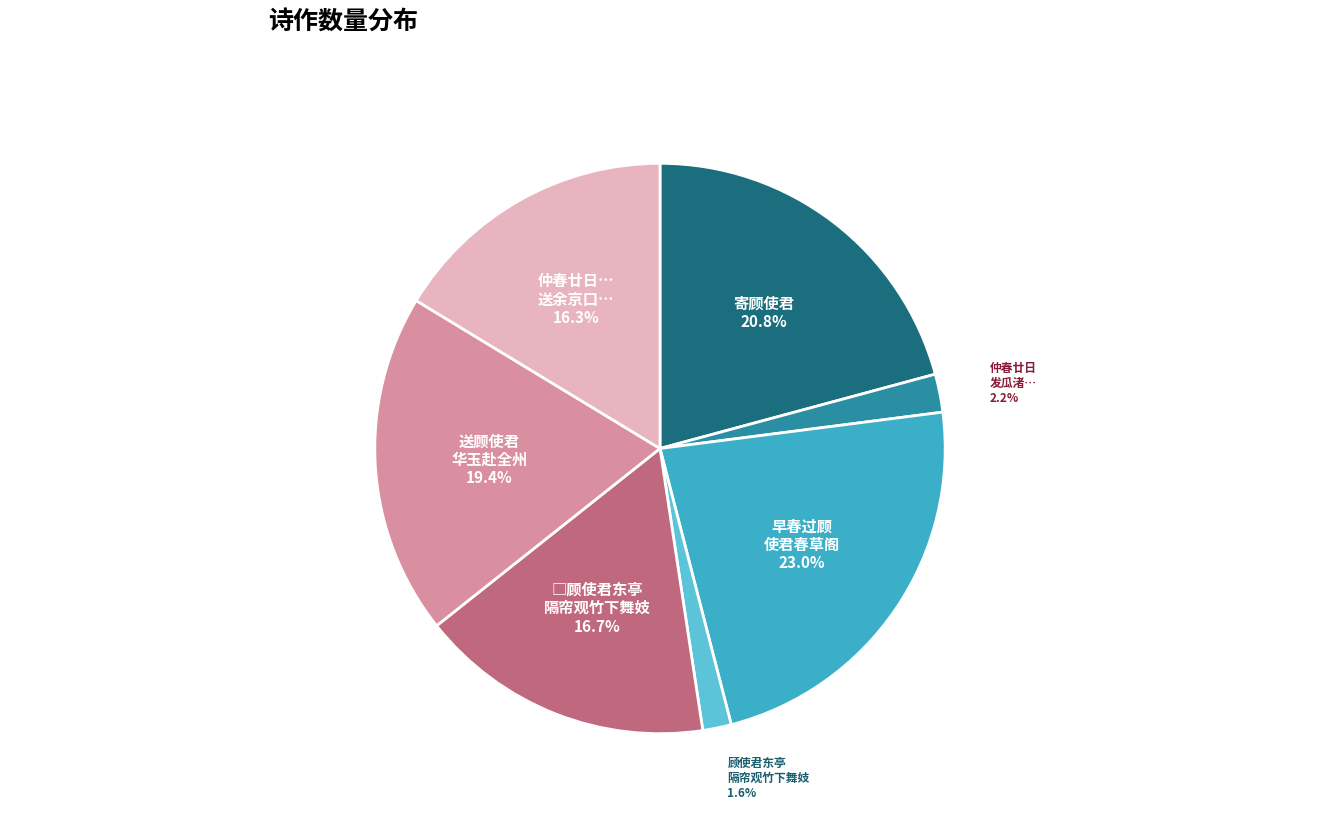

What is the largest slice in the pie chart?

早春过顾 使君春草阁